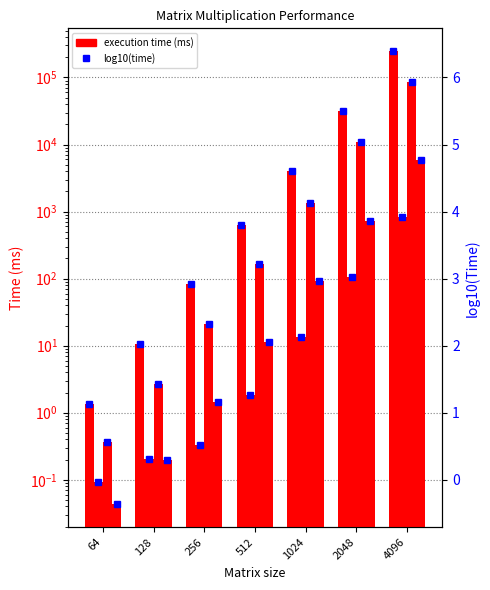

The value of globalMem at 1024 is 441.9. True or false?

False